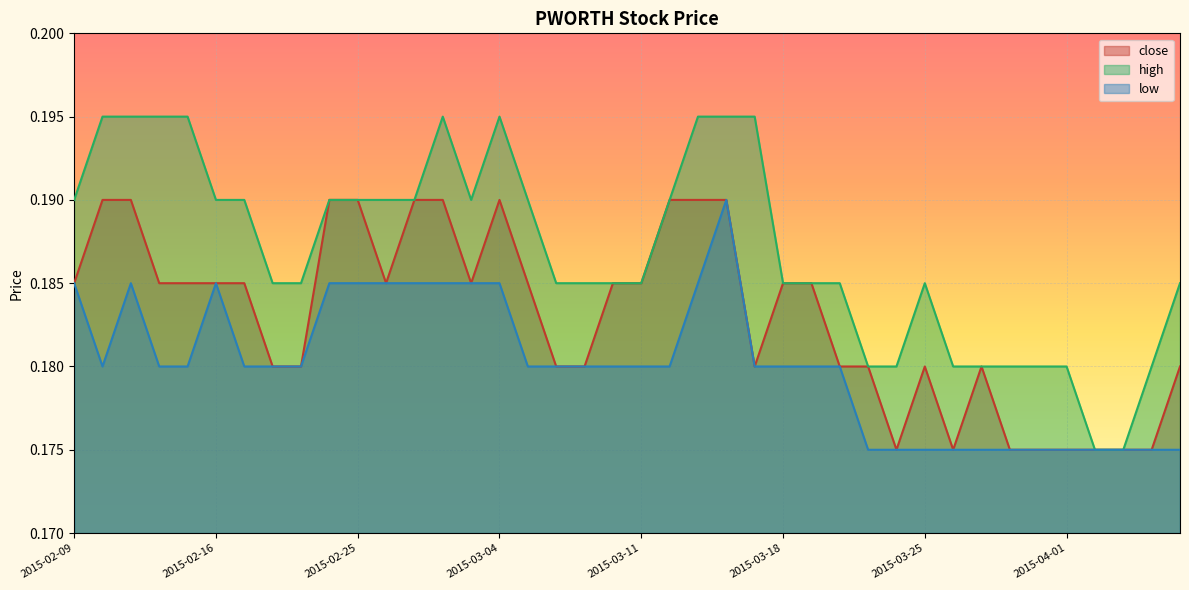

Which series changed the most between 2015-02-26 and 2015-03-12?

close